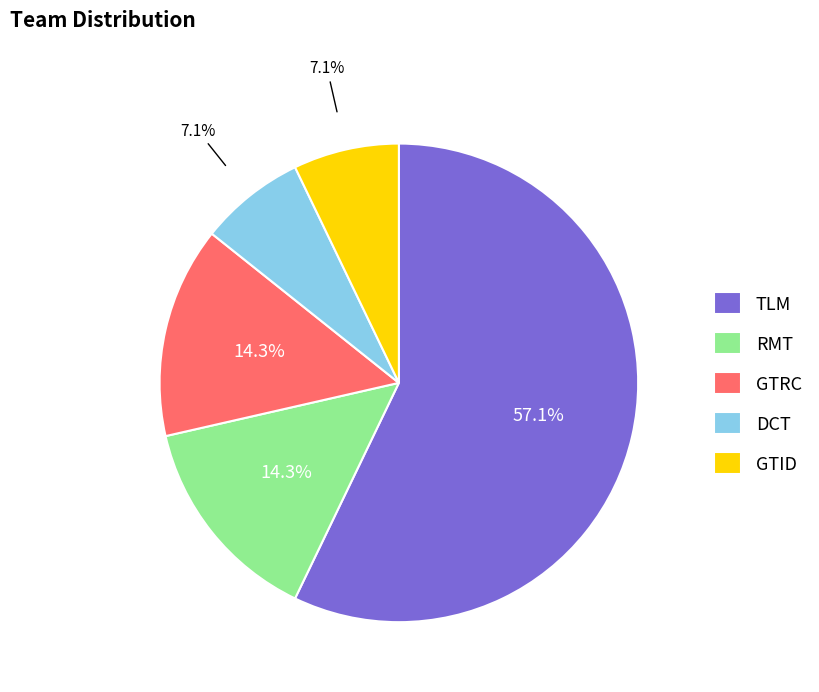

Count the number of slices in the pie.

5